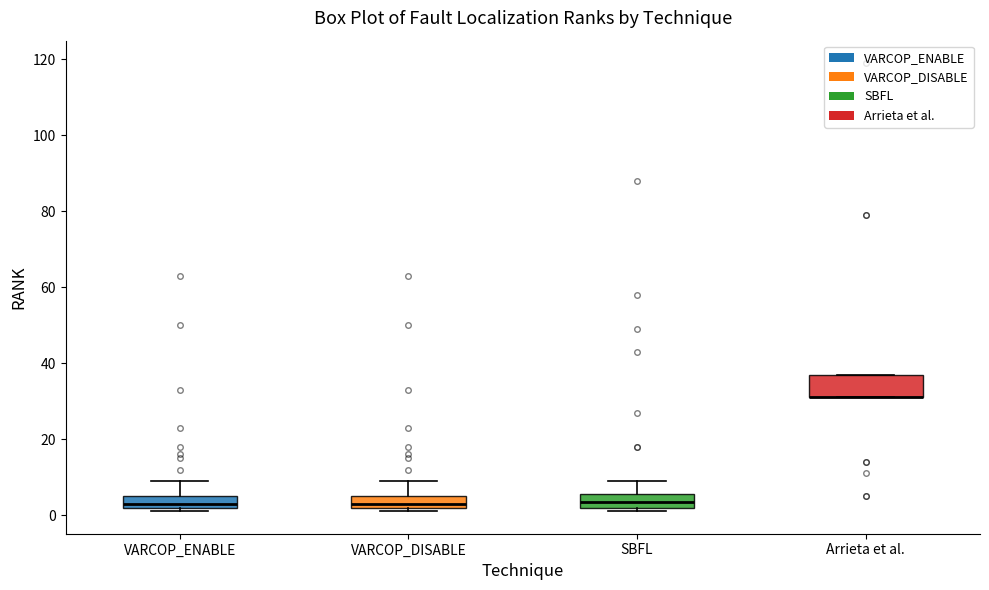

Reading left to right, read every box against the y-axis: the position of its median line, the range the box covers, and the ends of its whiskers. The values are not printed on the chart, so give them approximately, as read against the axis.

VARCOP_ENABLE: median 4, box 2 to 6, whiskers 2 (just below the box's lower edge) to 10
VARCOP_DISABLE: median 4, box 2 to 6, whiskers 2 (just below the box's lower edge) to 10
SBFL: median 4, box 2 to 6, whiskers 2 (just below the box's lower edge) to 10
Arrieta et al.: median 32 (drawn on the box's lower edge), box 32 to 38, whiskers 32 to 38